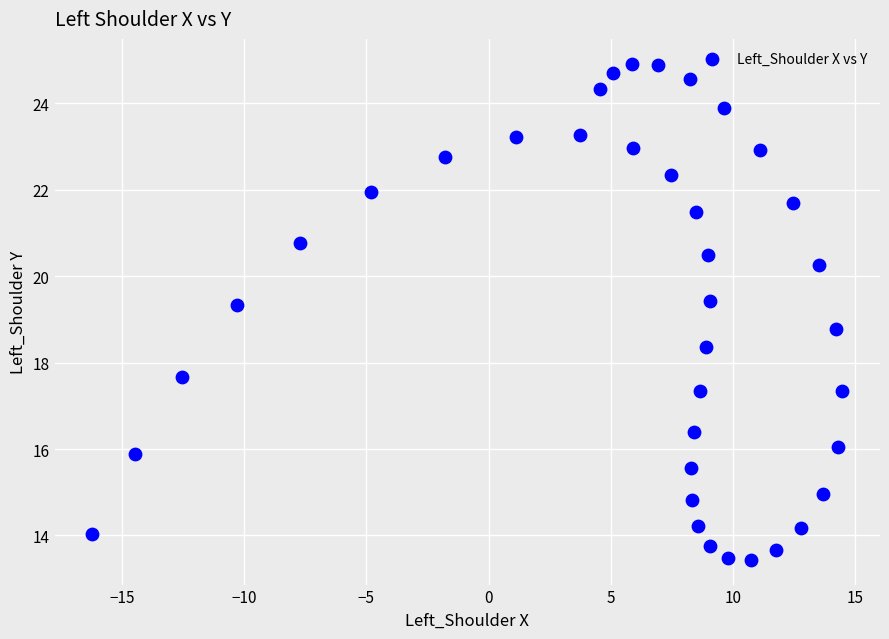

What is the range of X values (max minus min)?

30.7